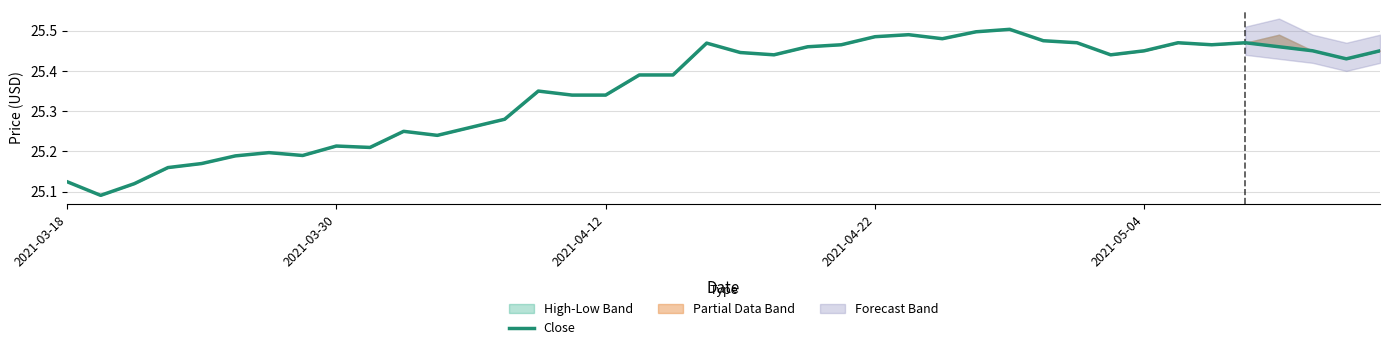

Which has a higher value, 26 or 6?

26